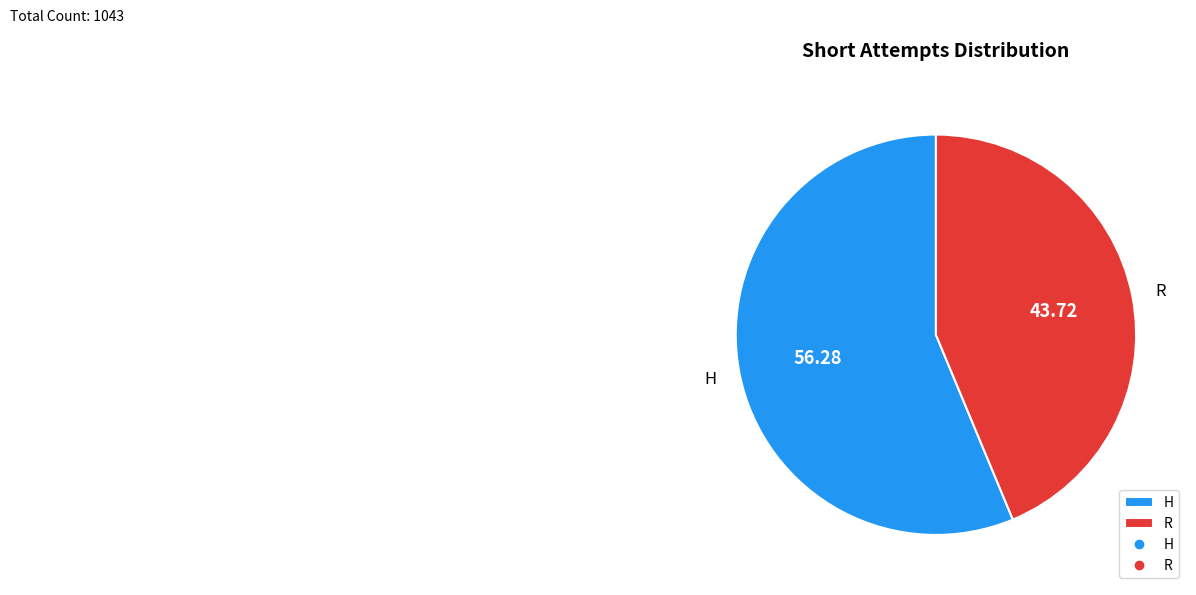

Rank the categories by value from lowest to highest.

R, H